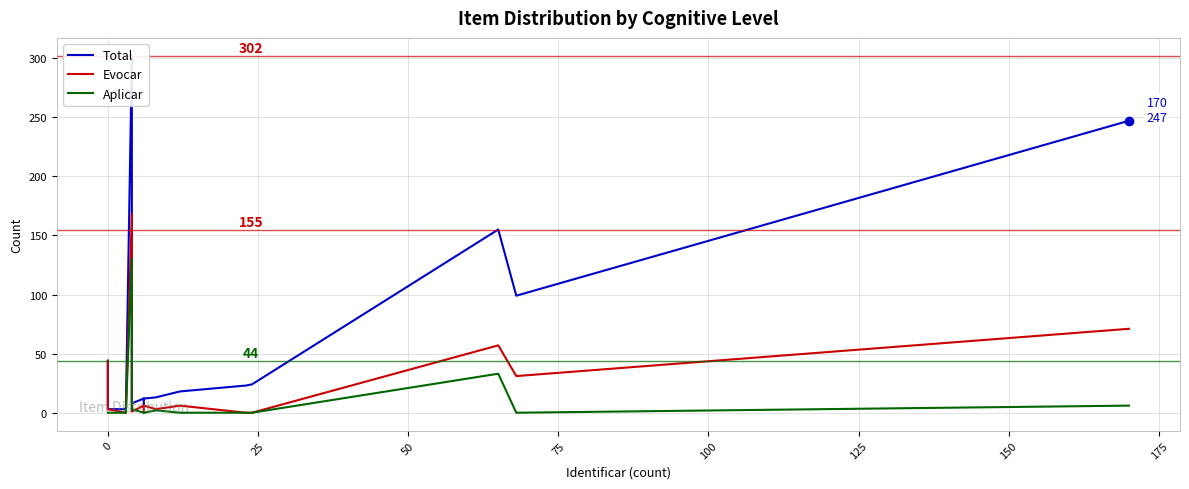

List the series in order of their overall mean, lowest first.

Aplicar, Evocar, Total